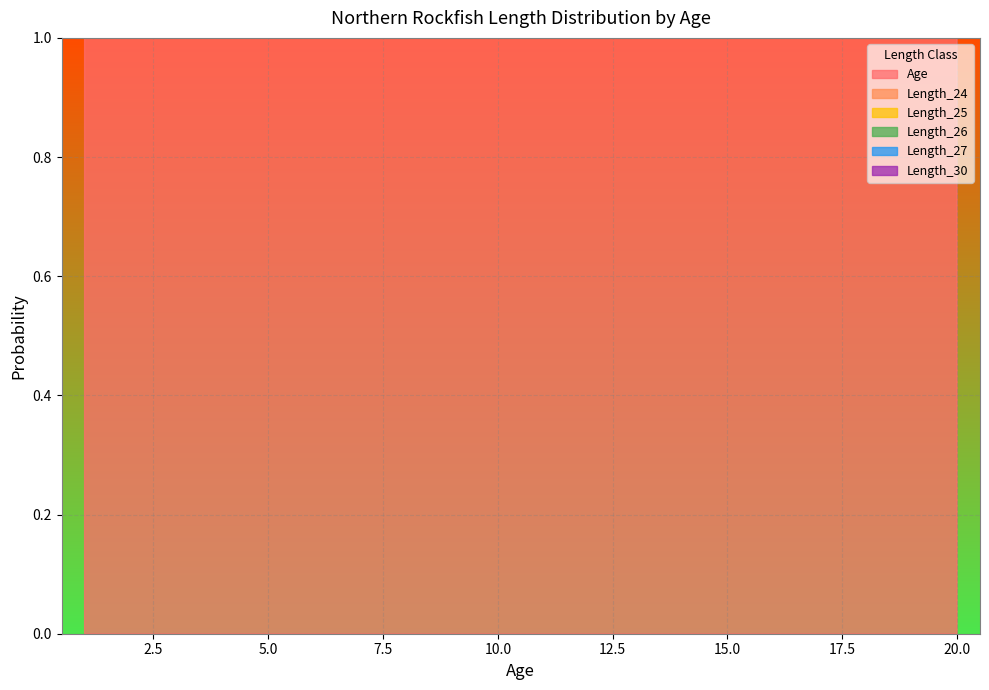

Between 16 and 15, which is larger?

16